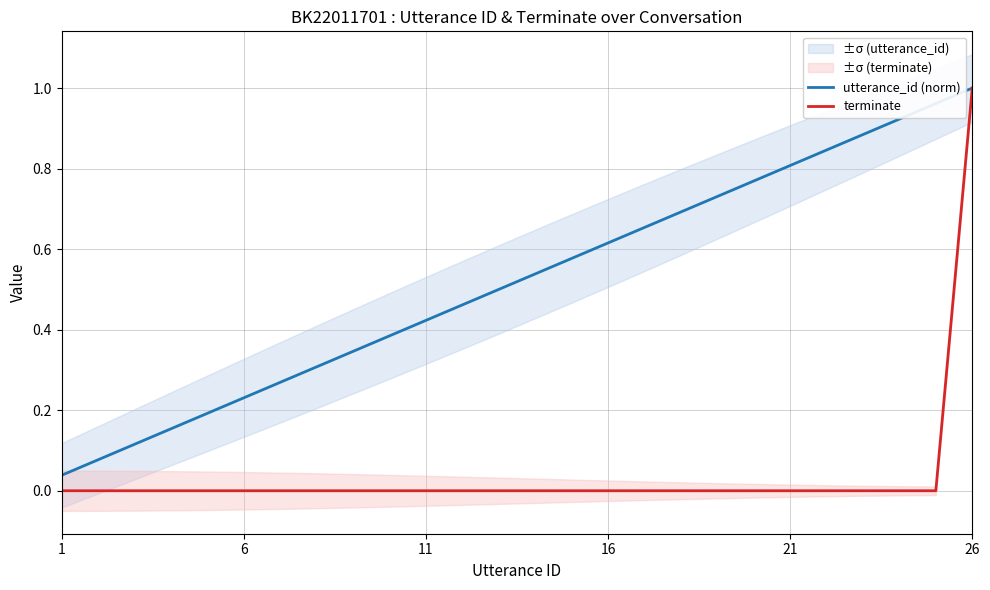

At how many categories does at least one series exceed 0?

26